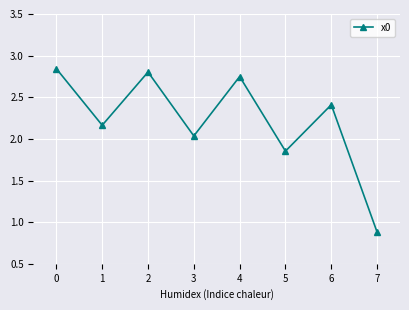

How many series are shown in this chart?

1